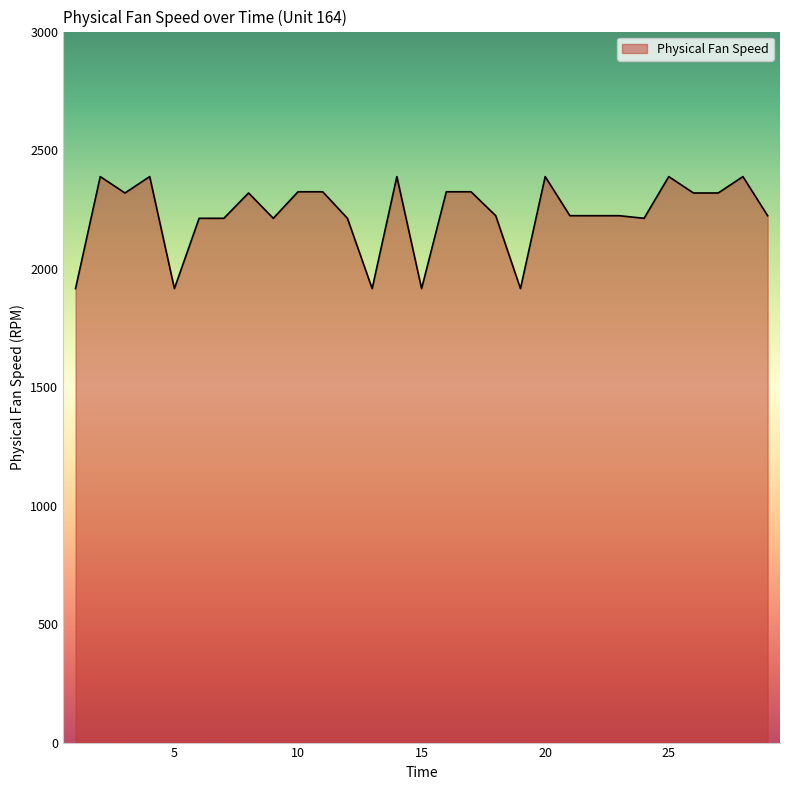

What is the difference between the maximum and minimum values?

472.7